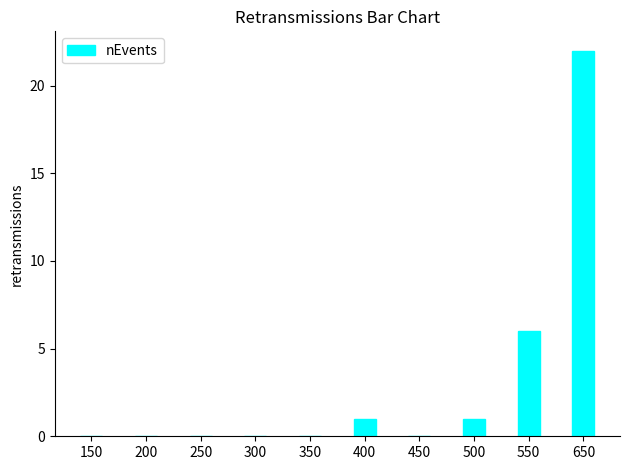

How many series are shown in this chart?

1